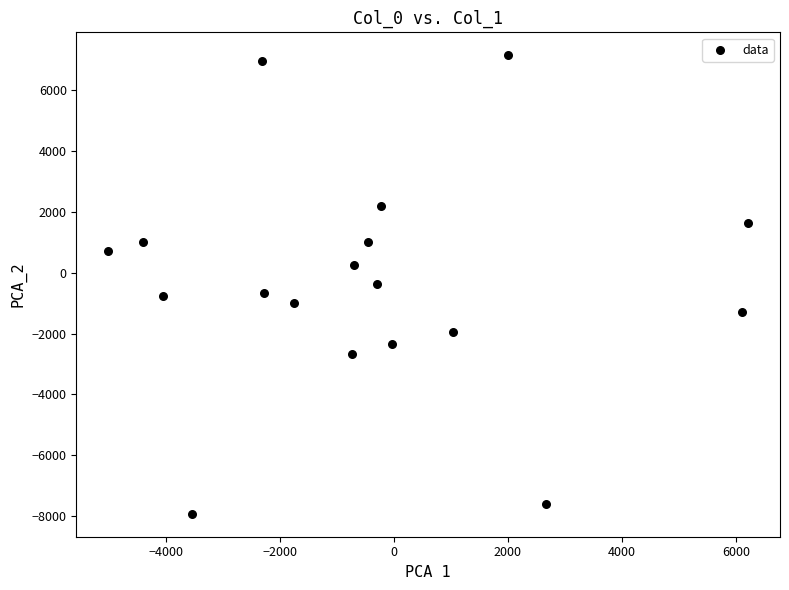

What is the range of Y values (max minus min)?

15078.9